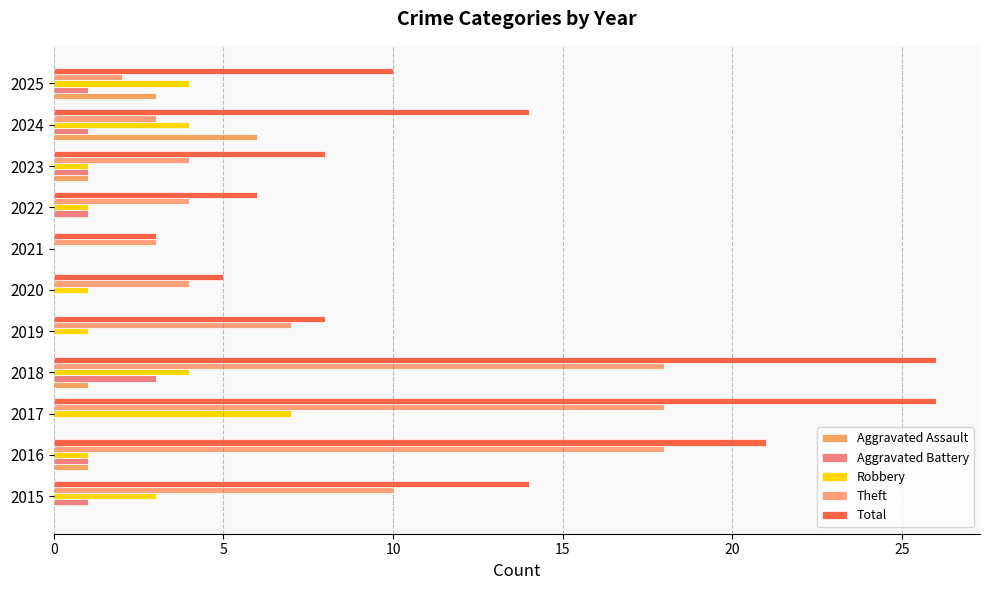

What is the value of the Robbery bar at the 8th from the left?

1